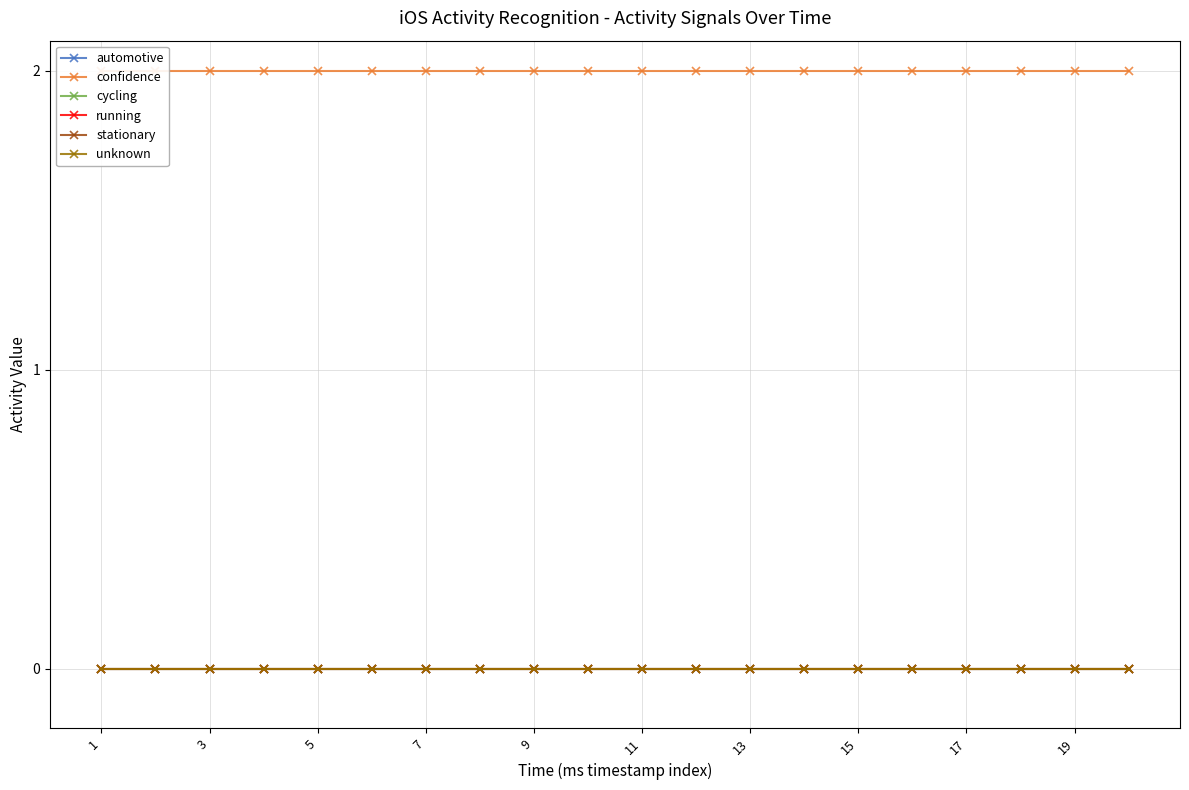

Between 5 and 15, which series saw the biggest shift?

automotive